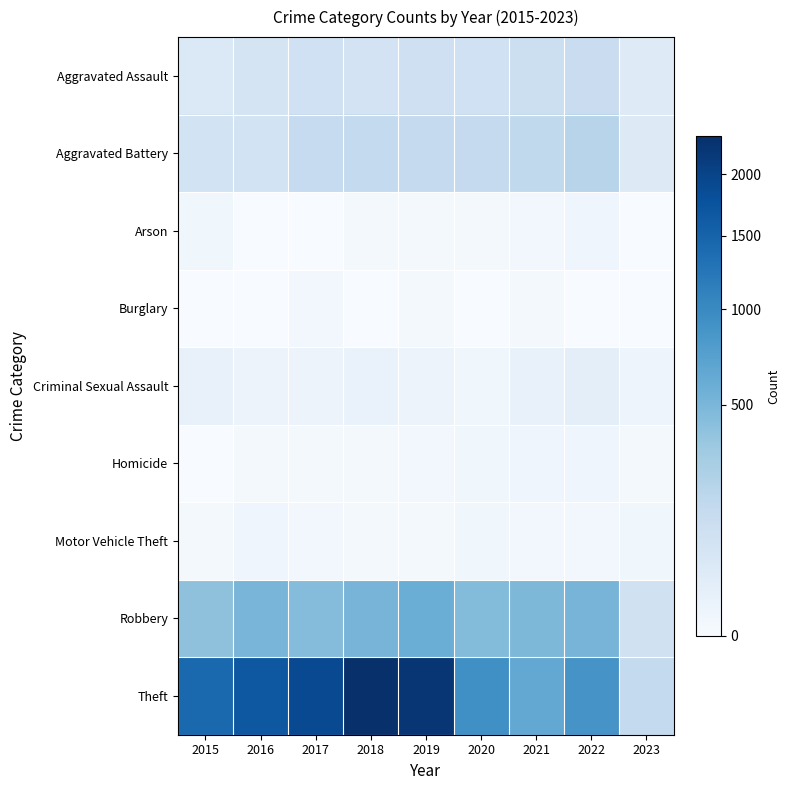

Reading left to right, transcribe all the data shown in this chart.

Aggravated Assault: 2015=46	2016=71	2017=95	2018=77	2019=98	2020=94	2021=110	2022=121	2023=36
Aggravated Battery: 2015=82	2016=82	2017=142	2018=152	2019=148	2020=150	2021=163	2022=202	2023=40
Arson: 2015=3	2016=0	2017=0	2018=1	2019=1	2020=1	2021=2	2022=5	2023=0
Burglary: 2015=0	2016=0	2017=2	2018=0	2019=1	2020=0	2021=1	2022=0	2023=0
Criminal Sexual Assault: 2015=12	2016=8	2017=8	2018=11	2019=8	2020=3	2021=14	2022=23	2023=6
Homicide: 2015=0	2016=1	2017=1	2018=1	2019=2	2020=3	2021=4	2022=5	2023=1
Motor Vehicle Theft: 2015=1	2016=4	2017=2	2018=1	2019=1	2020=3	2021=2	2022=2	2023=3
Robbery: 2015=395	2016=510	2017=446	2018=519	2019=591	2020=450	2021=484	2022=521	2023=92
Theft: 2015=1429	2016=1676	2017=1896	2018=2341	2019=2230	2020=930	2021=642	2022=880	2023=151